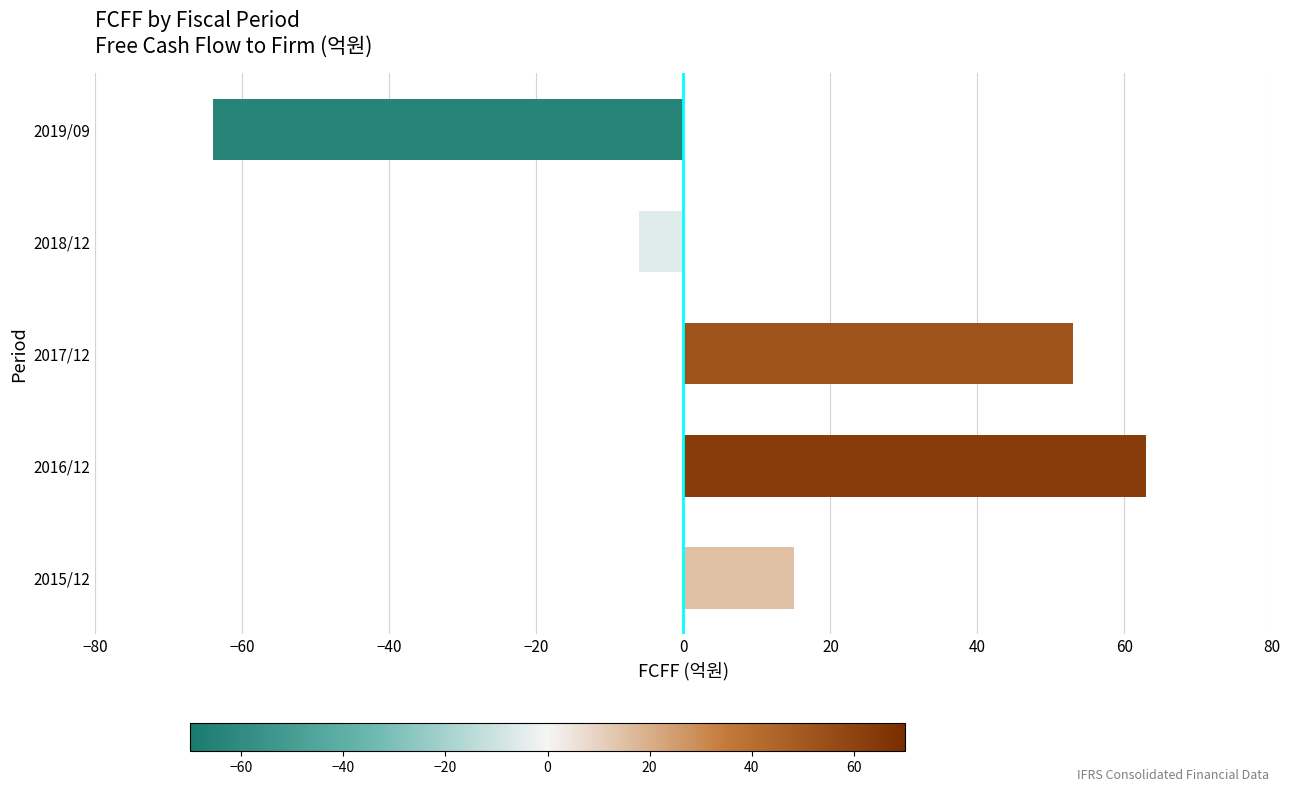

Is it true that the value at 2017/12 is 23?

False